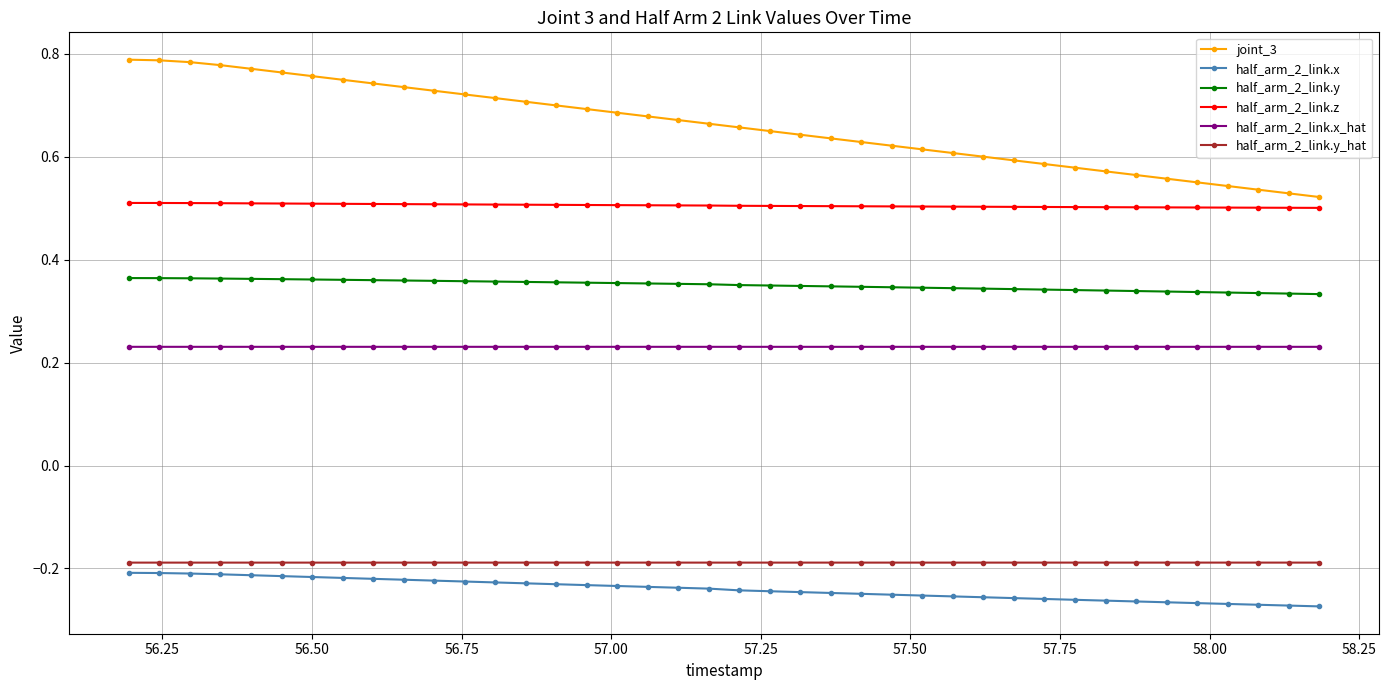

Which series has the widest spread of values?

joint_3